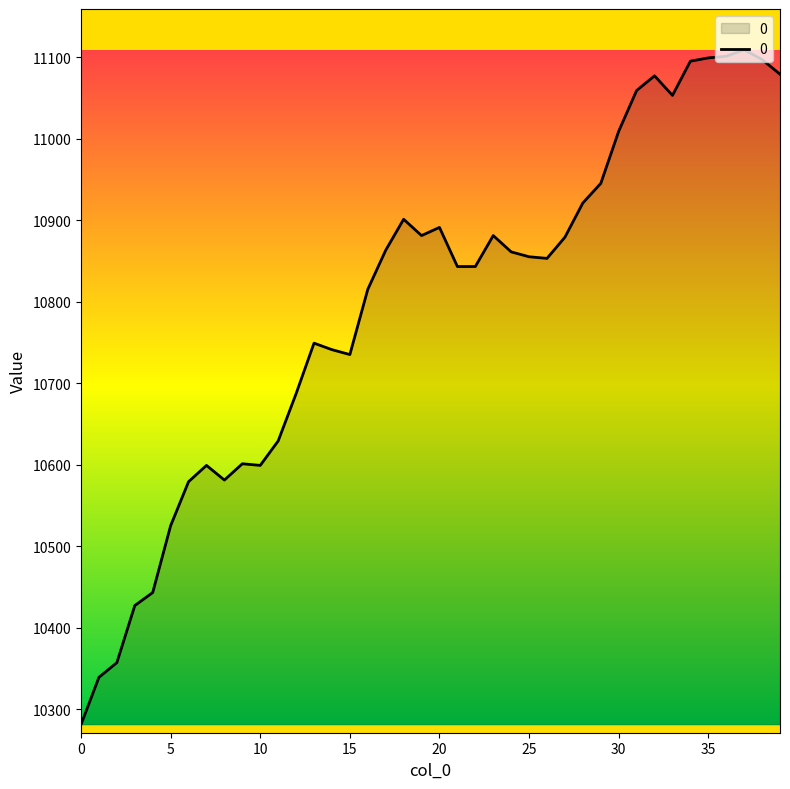

What is the smallest value displayed?

10281